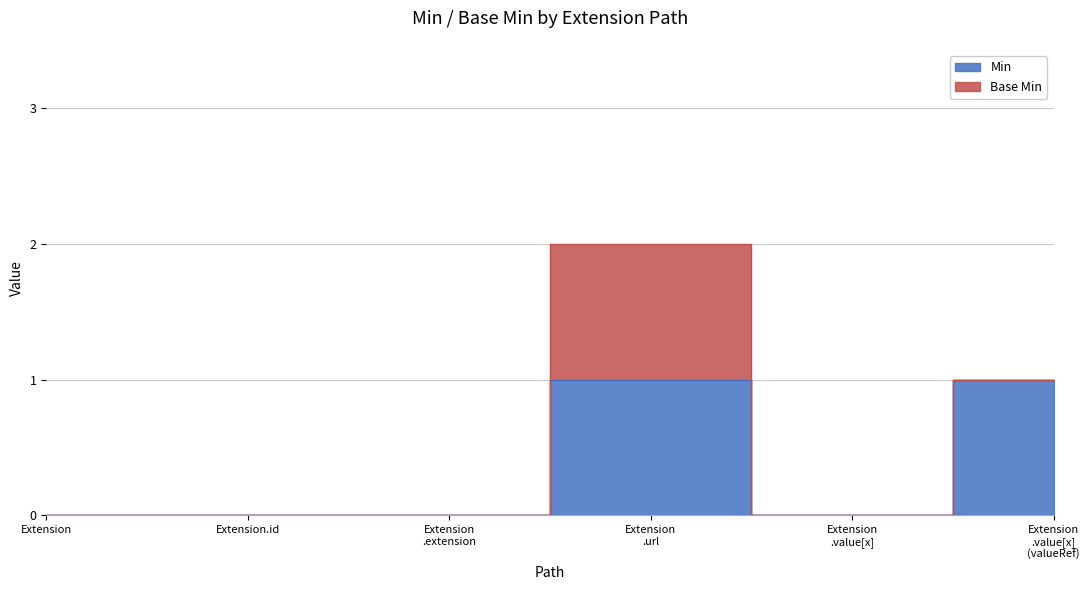

Rank the categories by value from lowest to highest.

Extension, Extension.id, Extension .extension, Extension .value[x], Extension .url, Extension .value[x] (valueRef)